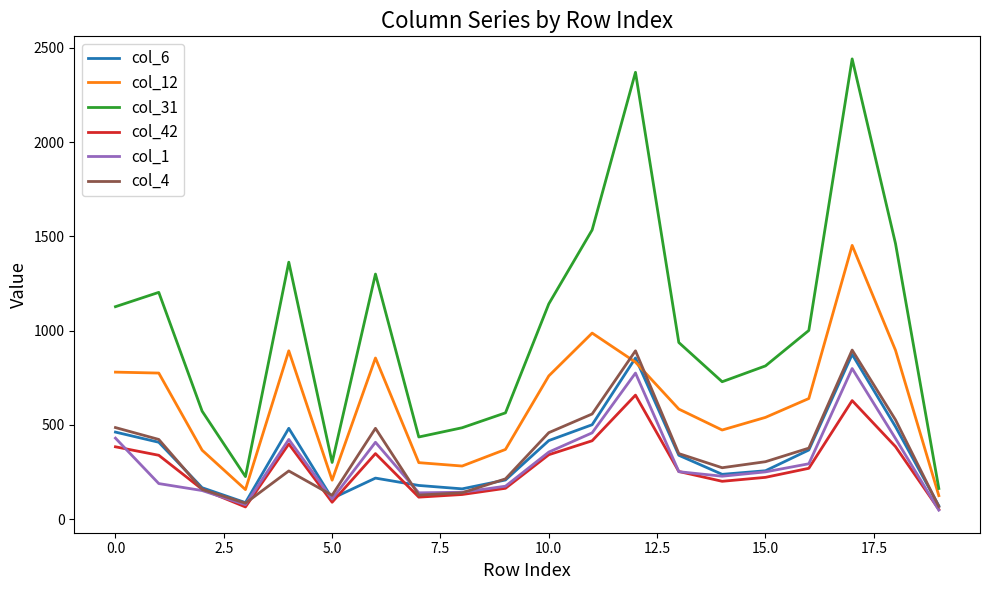

Which series has the largest total across all categories?

col_31